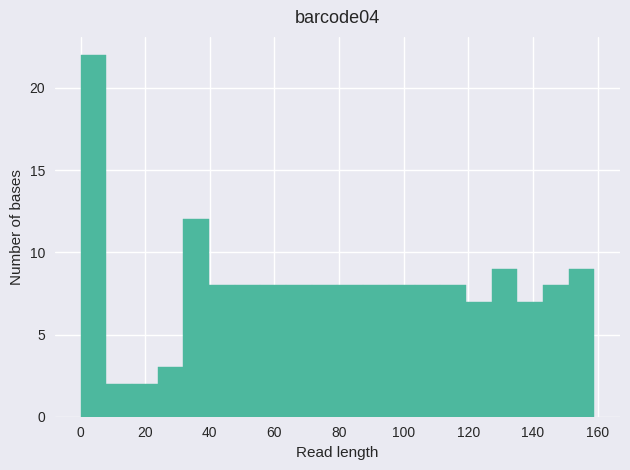

Around what value on the x-axis is the tallest bar? Give the approximate position of its centre, as read against the axis.

4